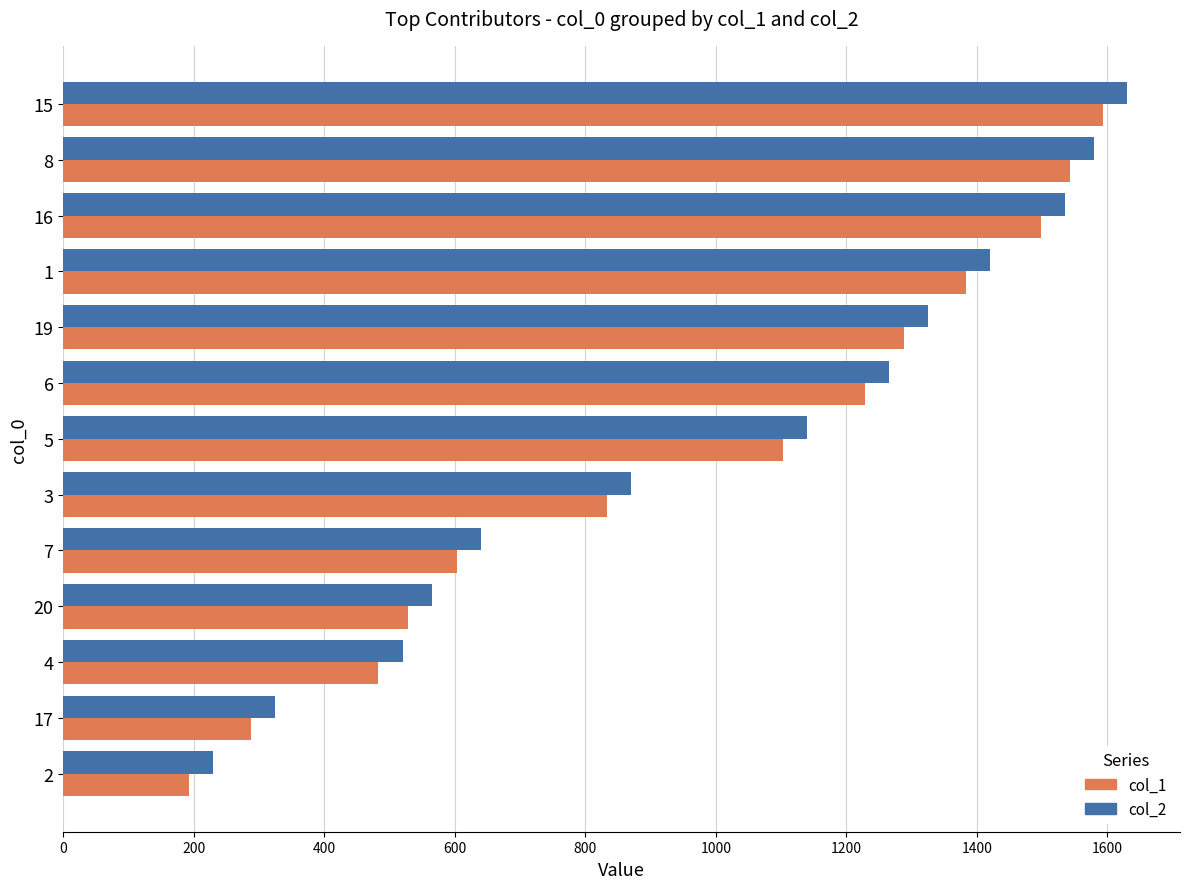

What is the average value of the col_2 series?

1003